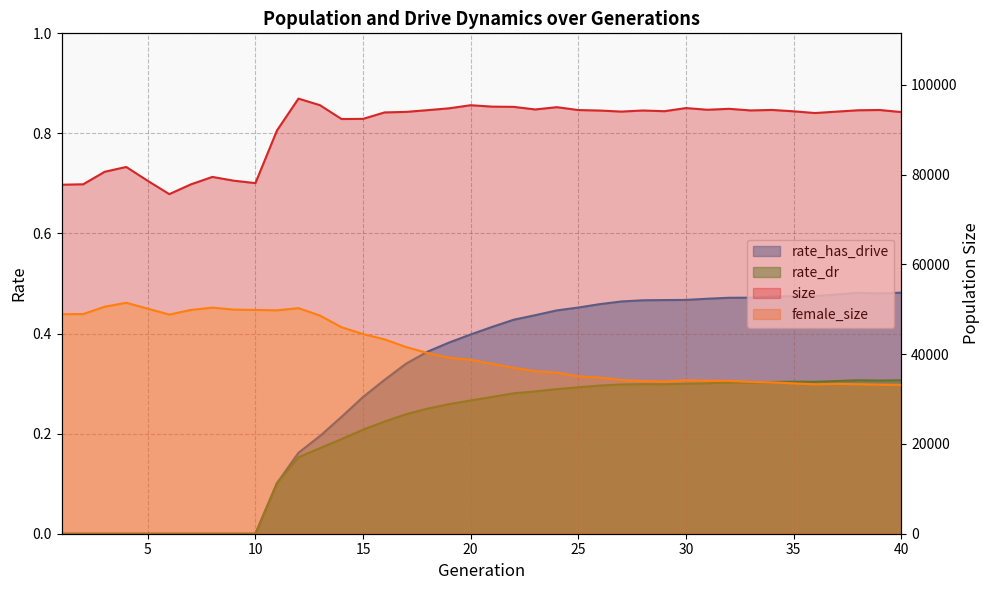

Where is the first local maximum for female_size?

4